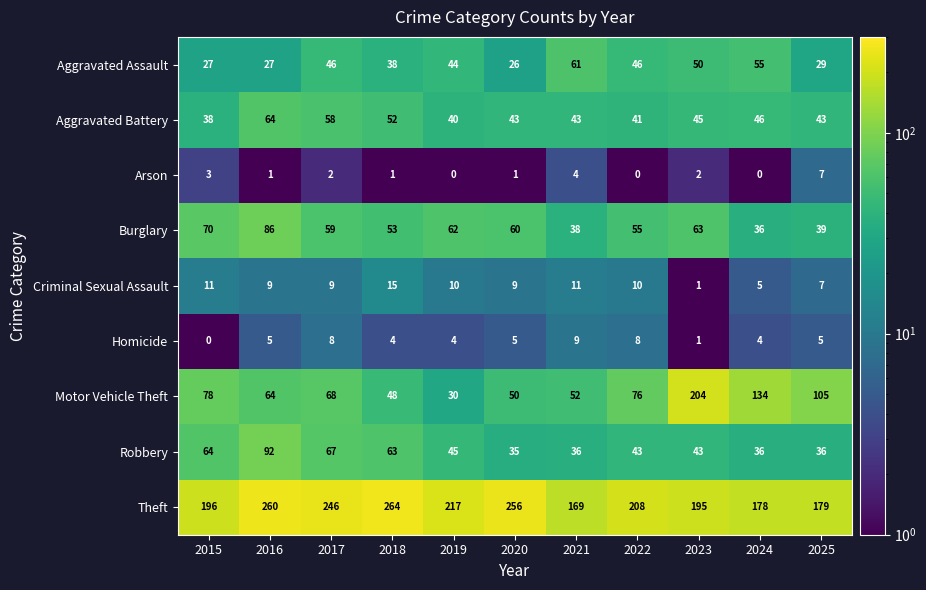

What is the total value across all series at 2020?

485